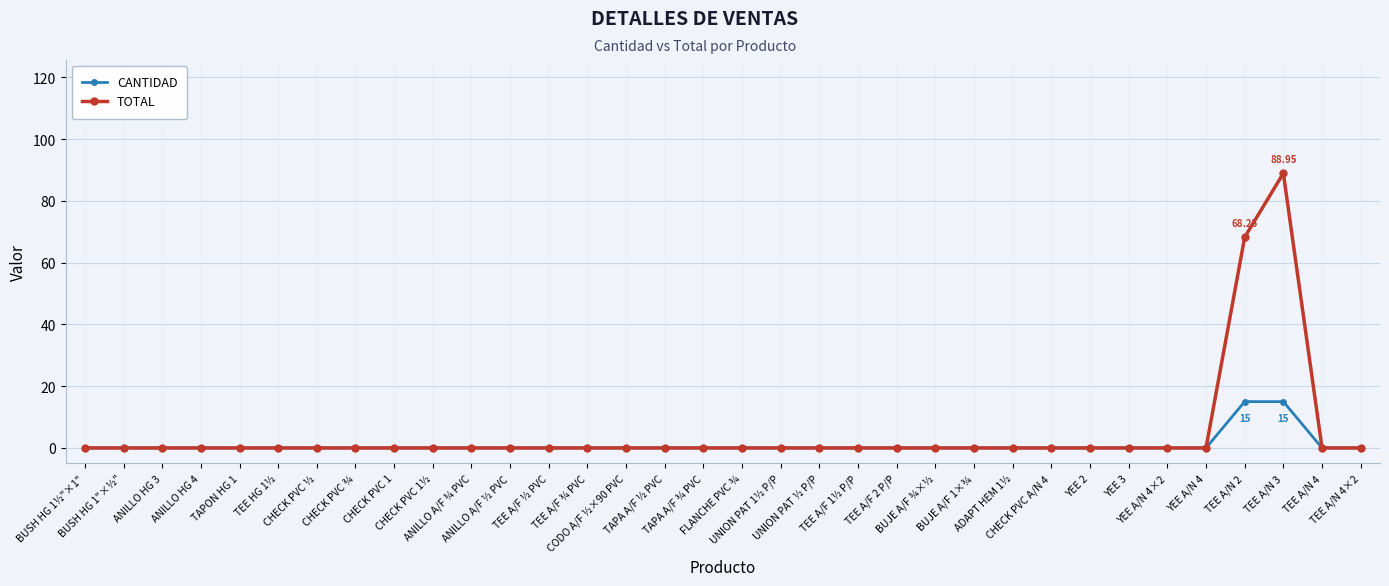

Which series has the largest range (max minus min)?

TOTAL